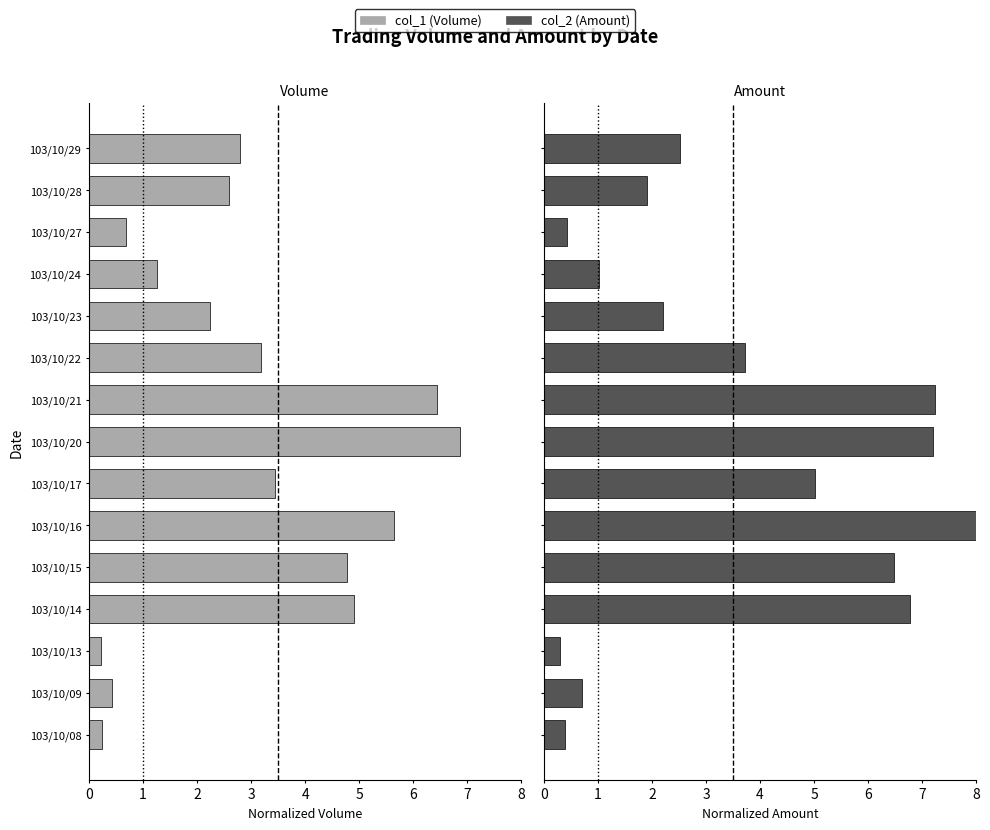

Which series has the largest total across all categories?

col_2 (Amount)